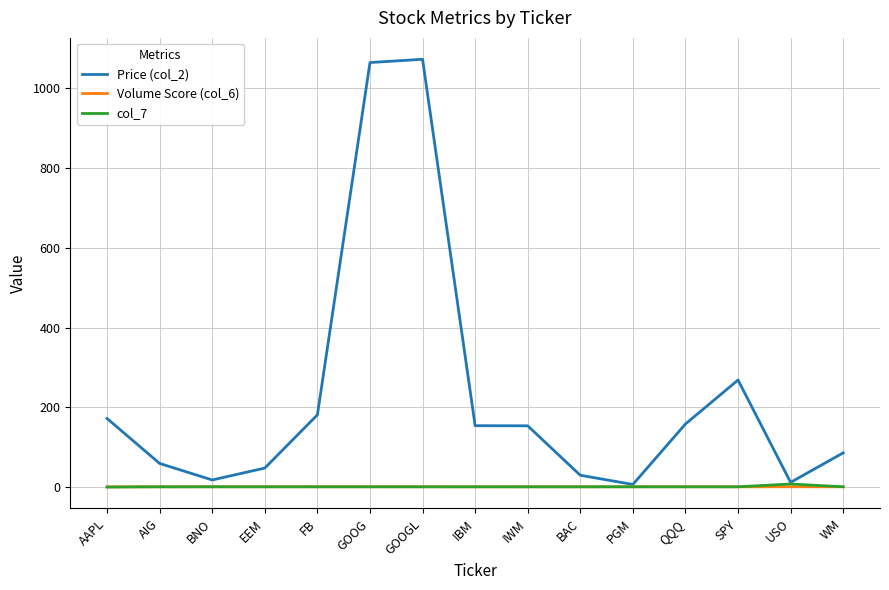

Which series has the largest total across all categories?

Price (col_2)